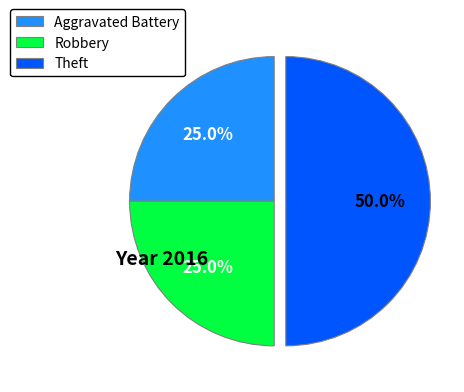

Combined, do Theft and Aggravated Battery account for over 50%?

Yes